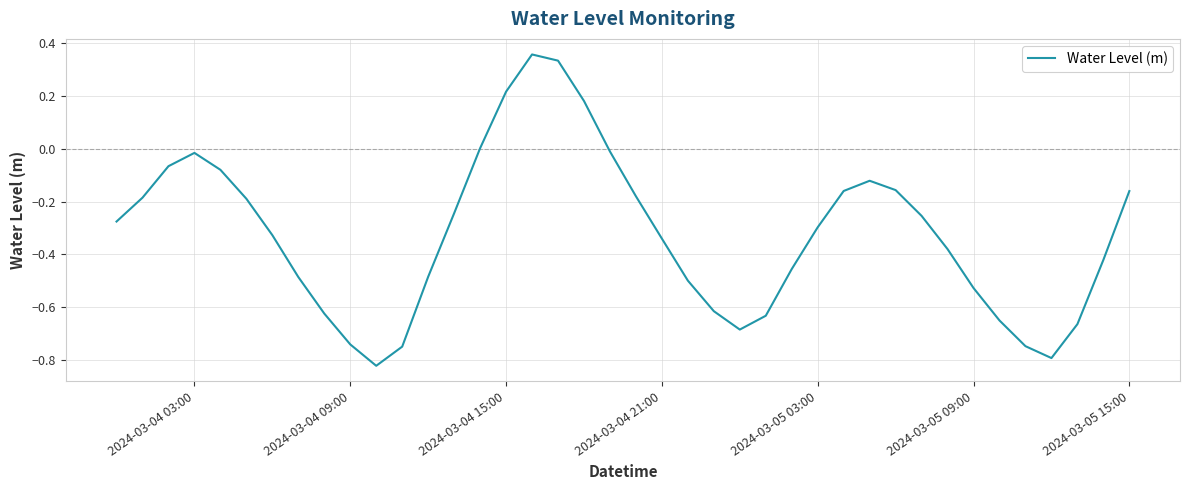

What is the difference between the maximum and minimum values?

1.2